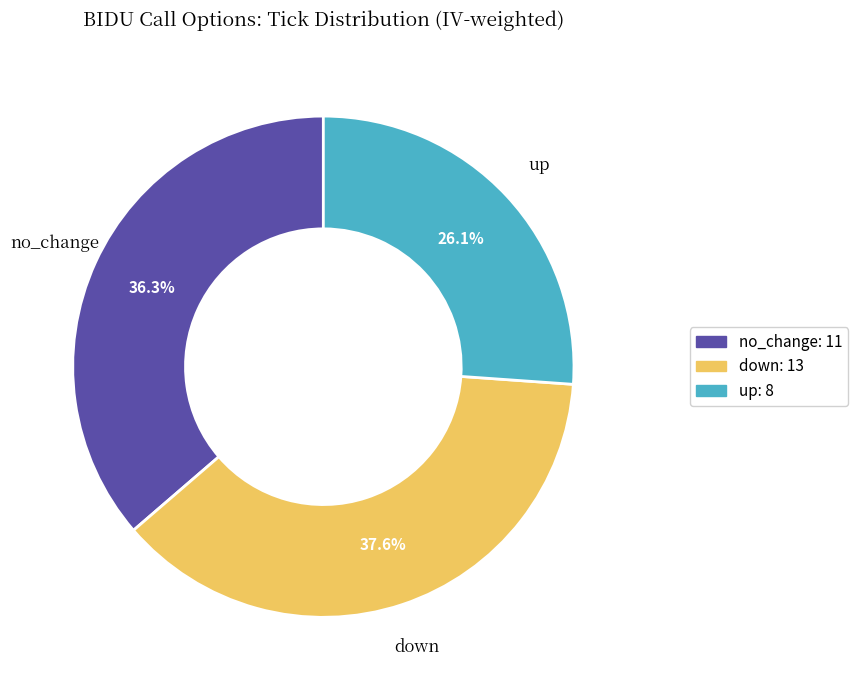

What is the smallest slice in the pie chart?

up